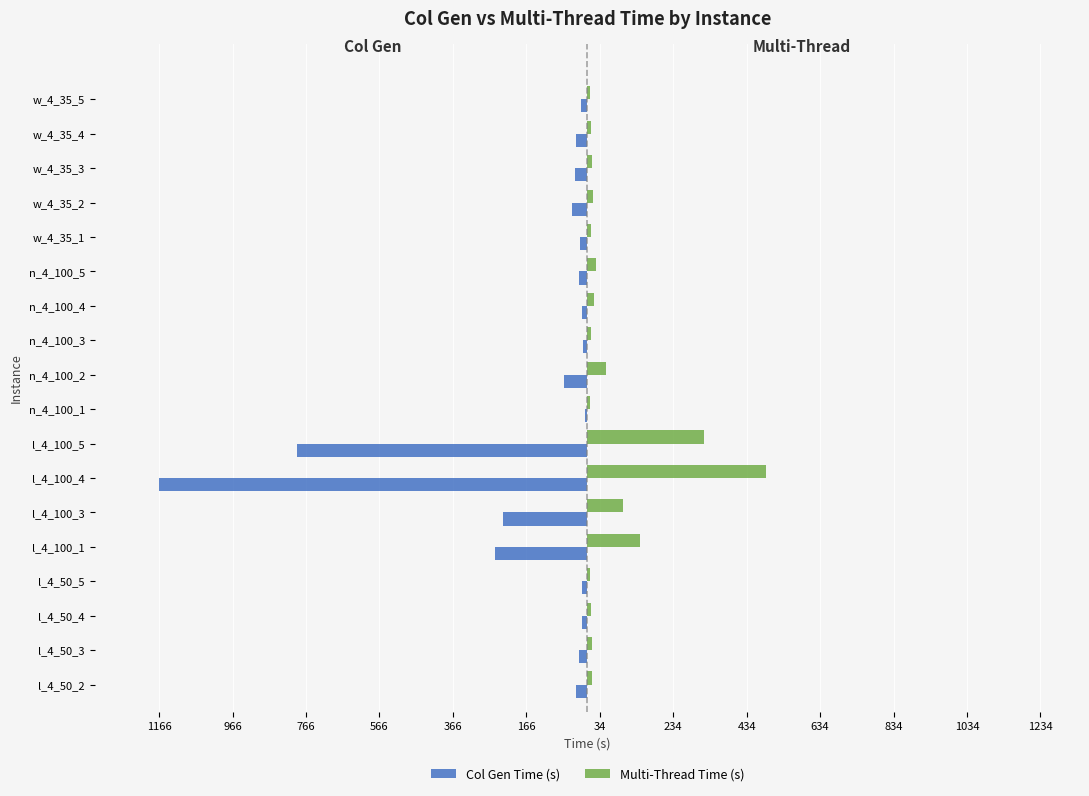

What are all the series names shown in the legend?

Col Gen Time (s), Multi-Thread Time (s)